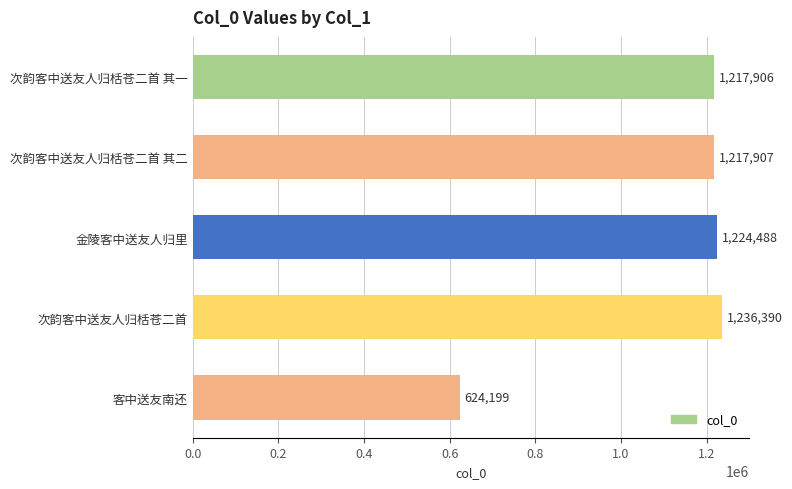

How many bars are there in total?

5